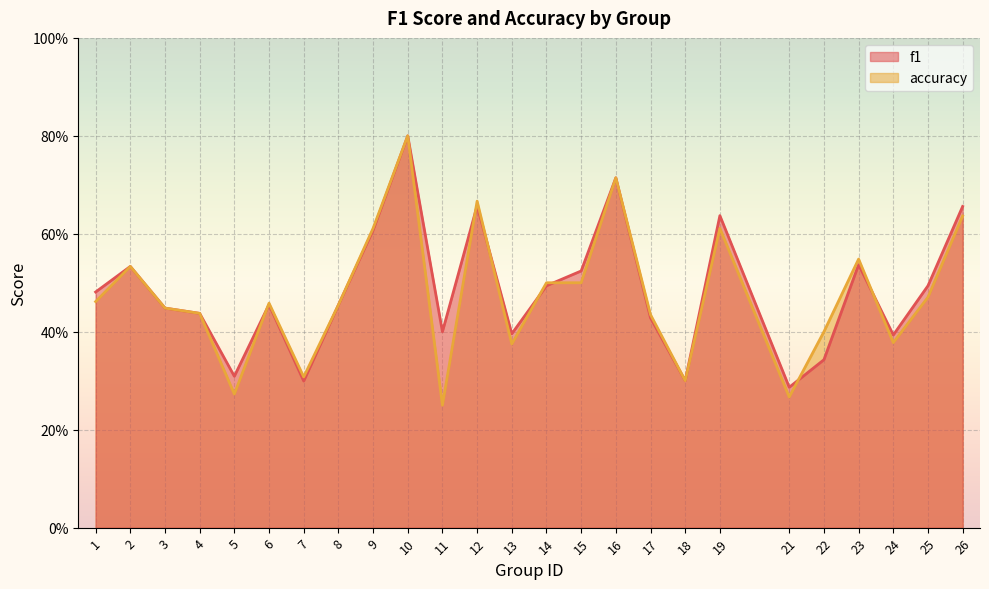

Between 10 and 14, which series saw the biggest shift?

f1